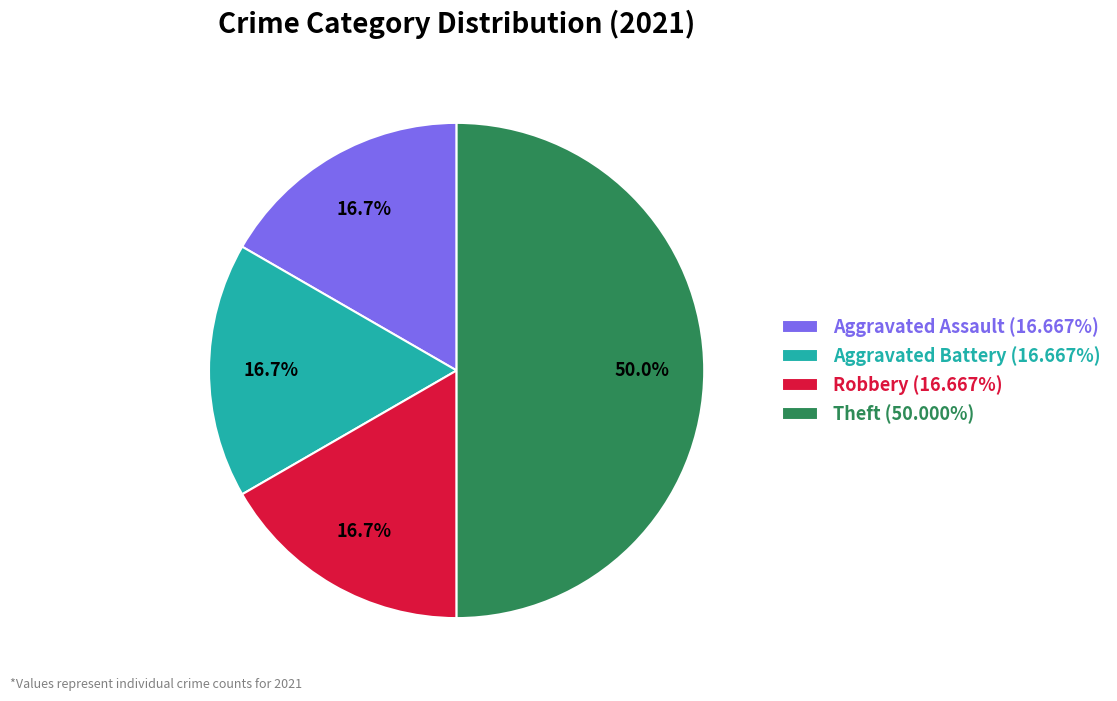

To the nearest percent, what is the average slice percentage?

25%